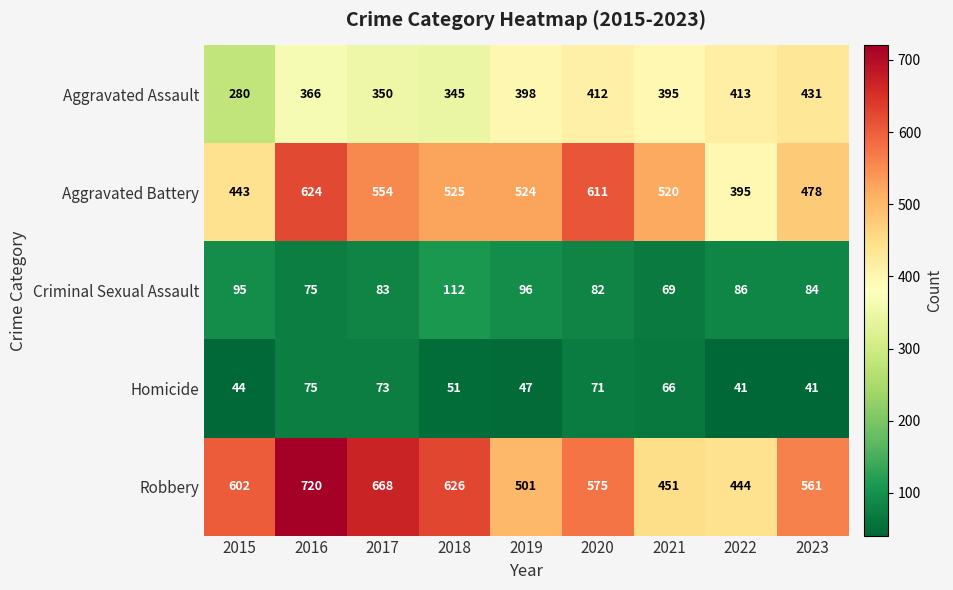

Which series has the largest range (max minus min)?

Robbery